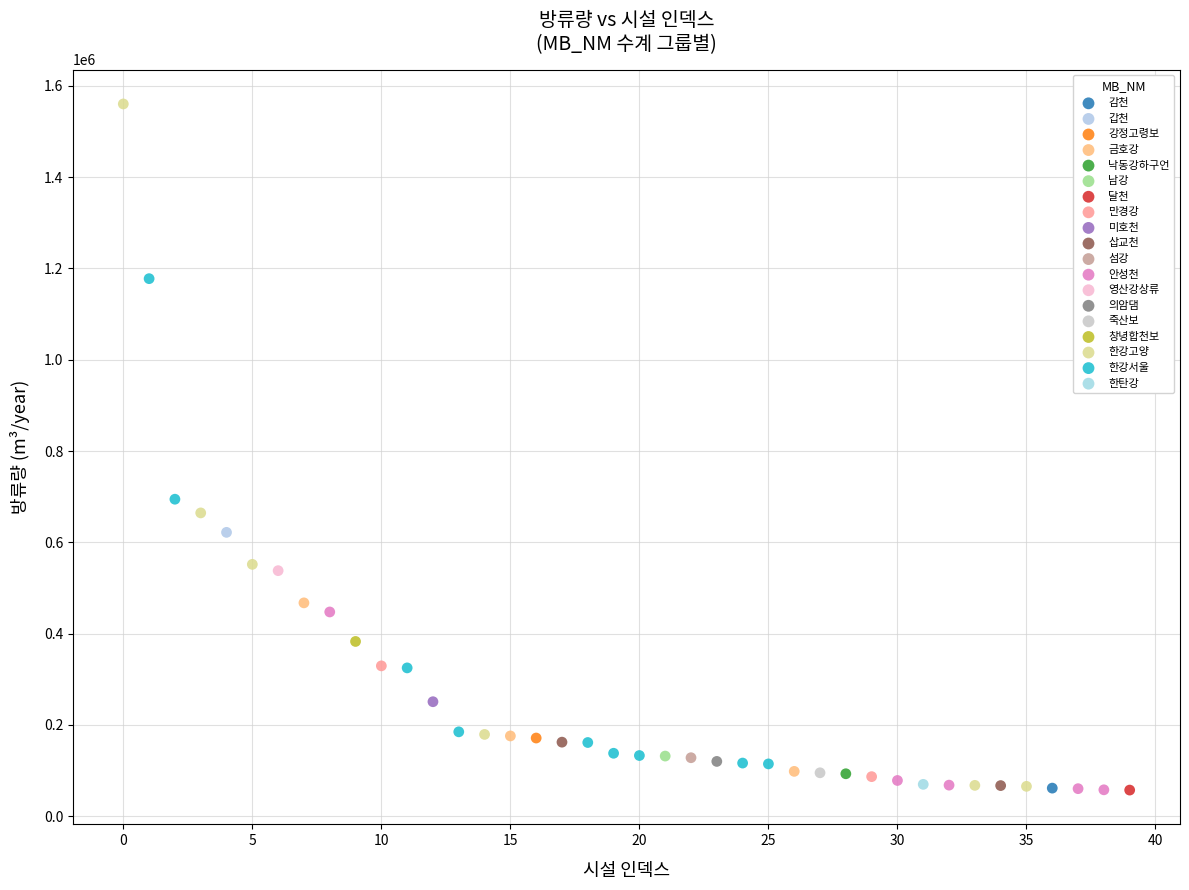

What are all the series names shown in the legend?

감천, 갑천, 강정고령보, 금호강, 낙동강하구언, 남강, 달천, 만경강, 미호천, 삽교천, 섬강, 안성천, 영산강상류, 의암댐, 죽산보, 창녕합천보, 한강고양, 한강서울, 한탄강